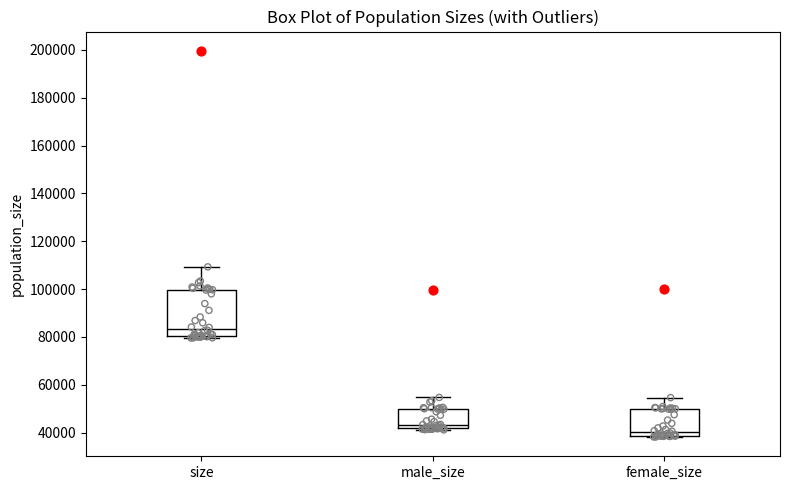

Where is the upper edge of the box for size on the y-axis? The values are not printed on the chart, so give them approximately, as read against the axis.

100000